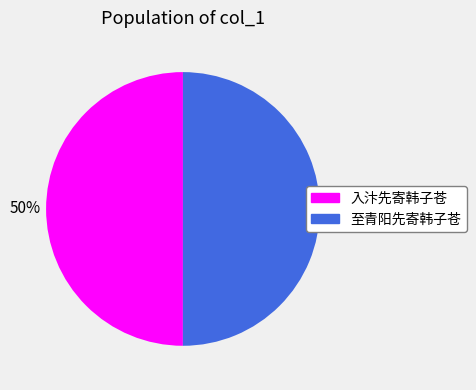

How many slices are in this pie chart?

2